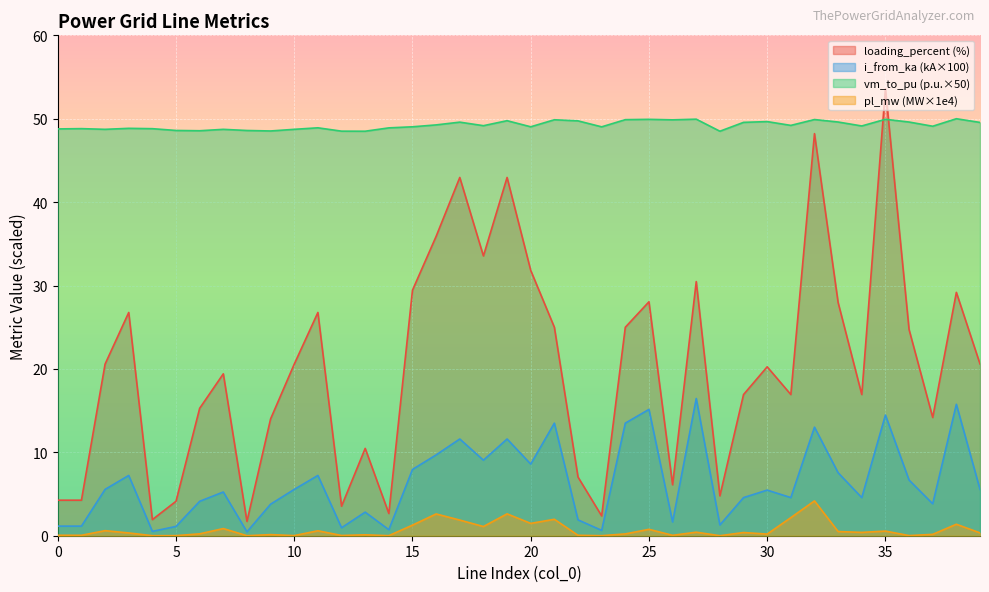

How many lines are shown in the chart?

4